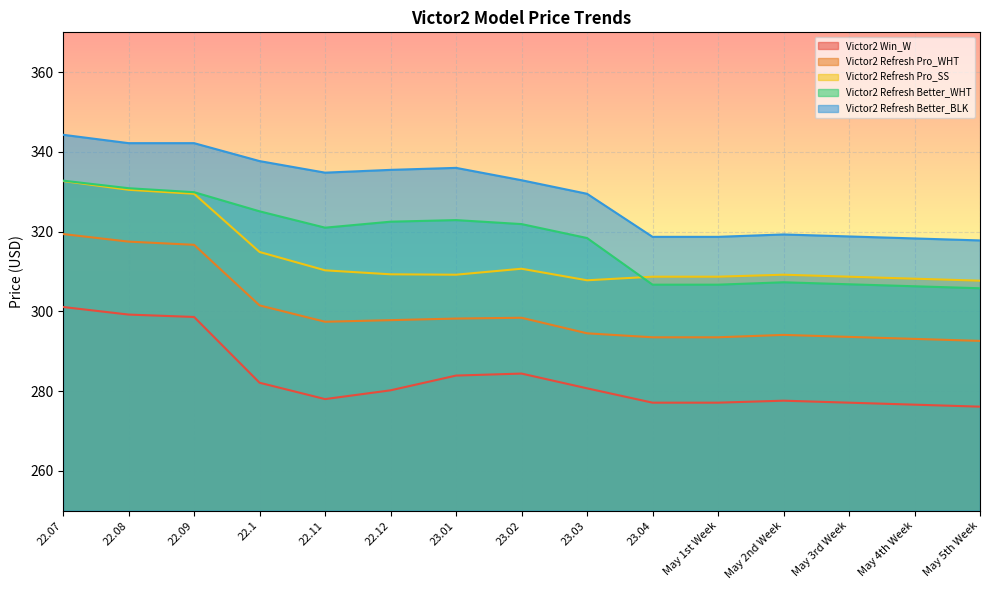

What is the average value of the Victor2 Refresh Pro_WHT series?

300.1